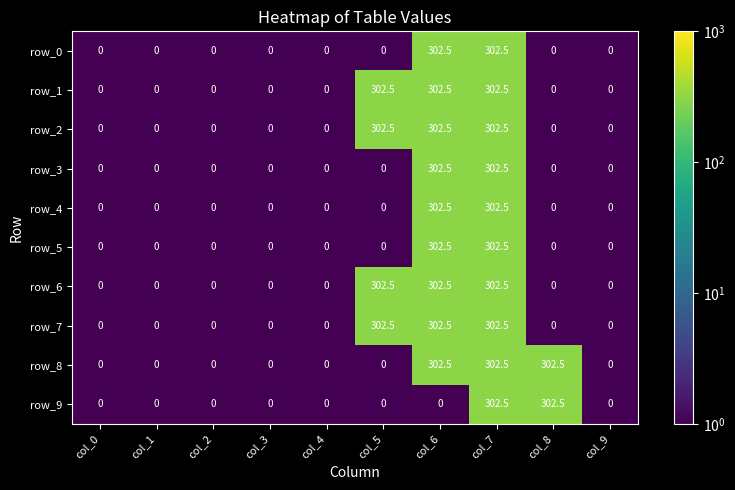

What value does the row_9 series have at col_2?

0.0